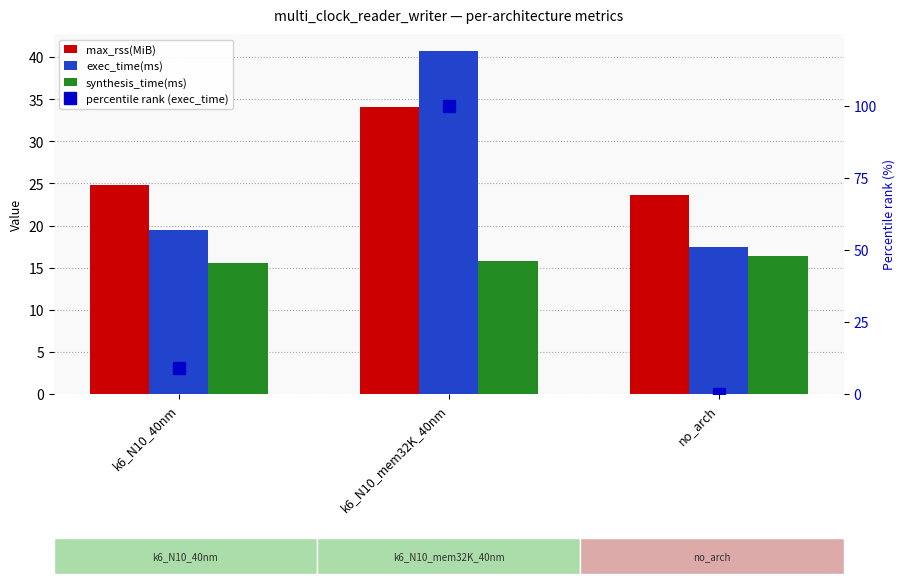

What is the spread (max minus min) of values at no_arch?

23.6